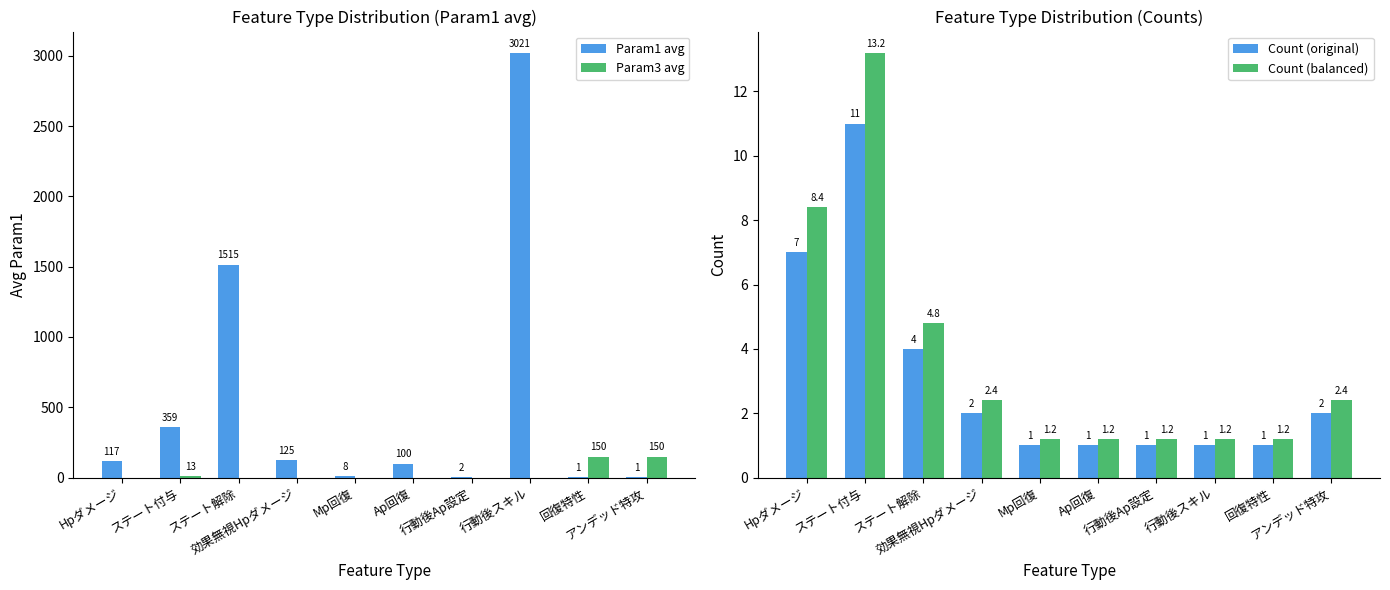

How many Count (original) values are between 1 and 4?

8